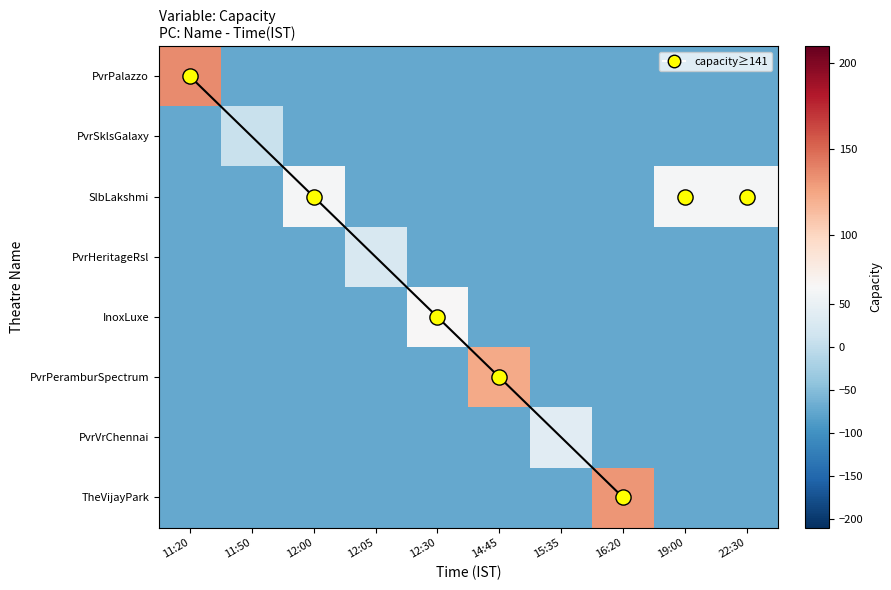

At how many categories does at least one series exceed -45?

10